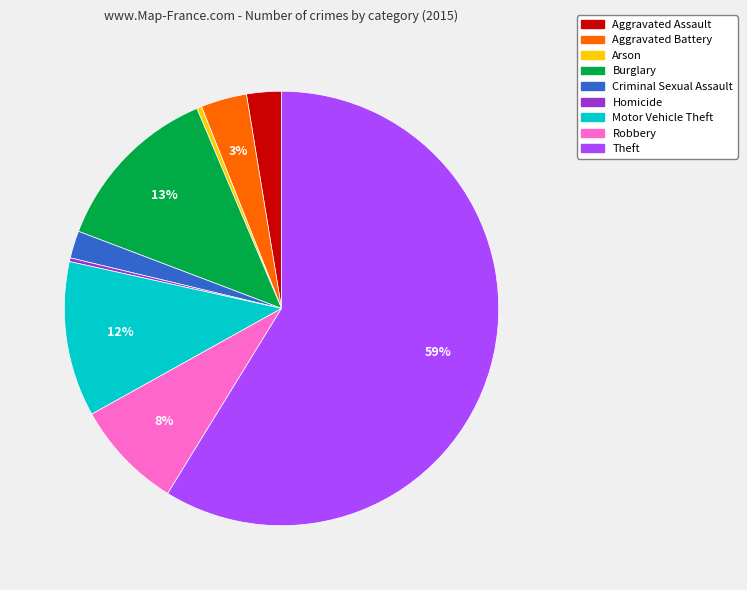

Does any single category account for the majority?

Yes